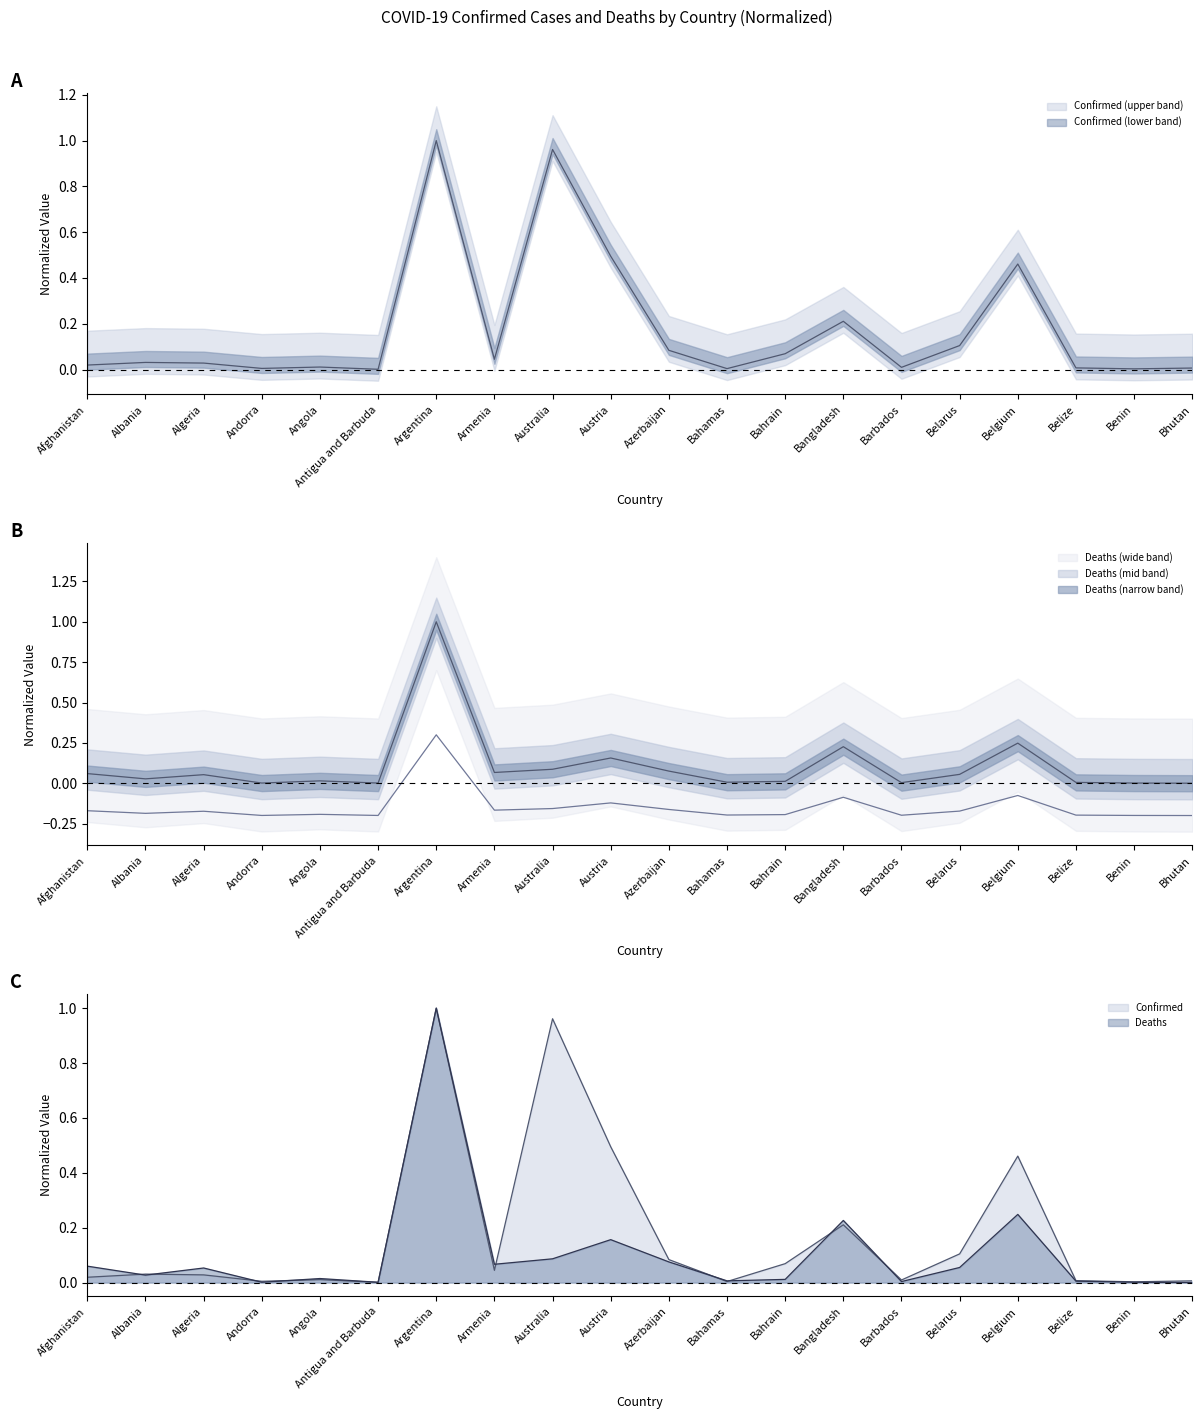

What position from the right is Benin?

2